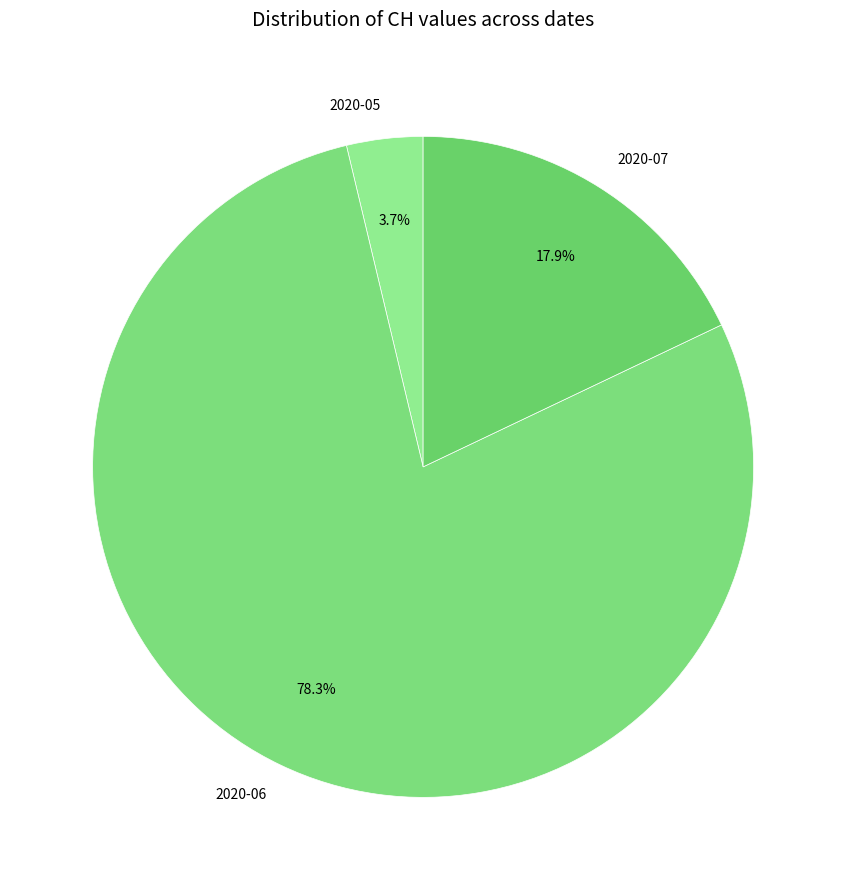

Rank the categories by value from lowest to highest.

2020-05, 2020-07, 2020-06